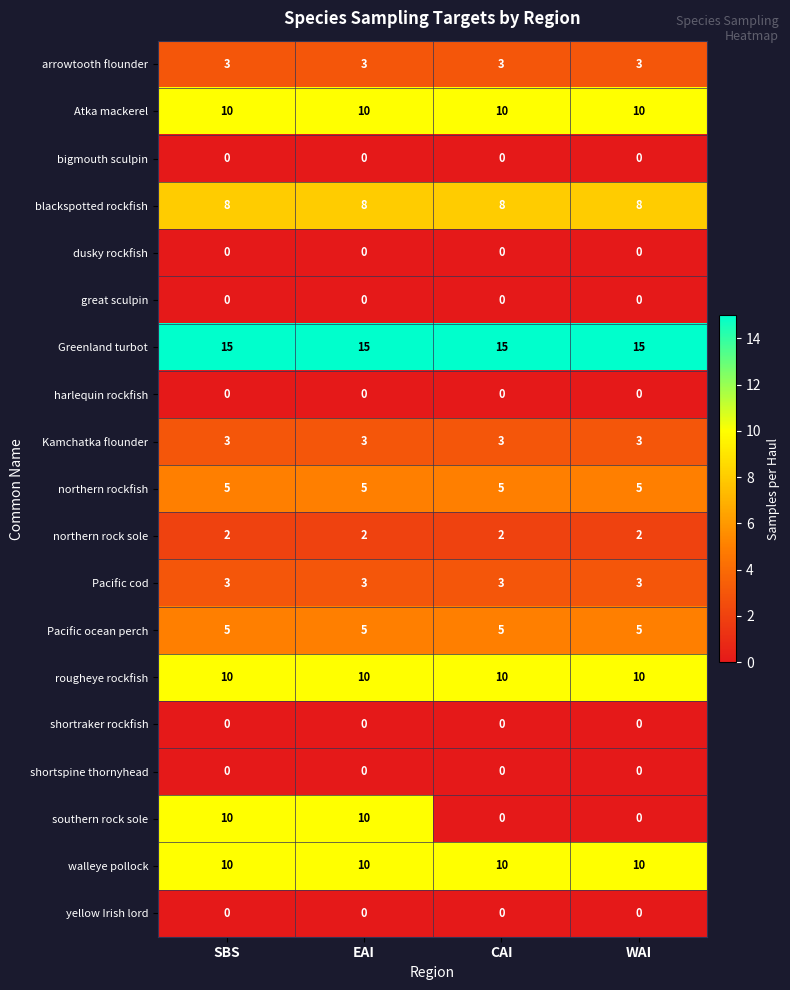

At how many categories does at least one series exceed 4?

4